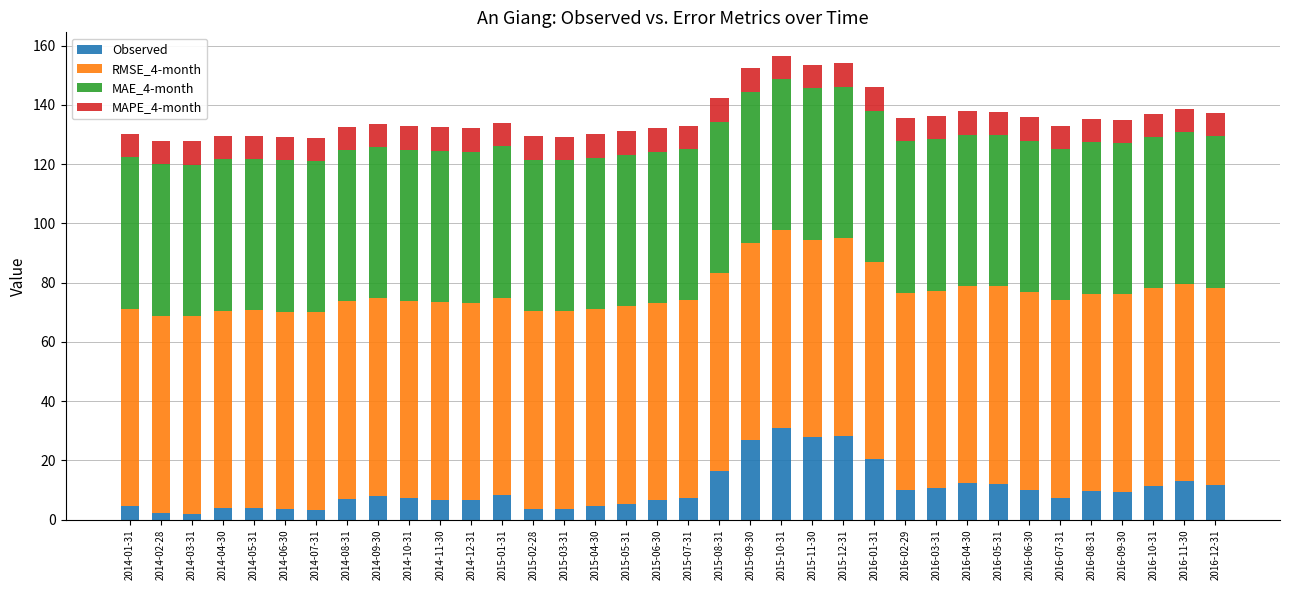

What is the total value across all series at 2014-07-31?

128.9